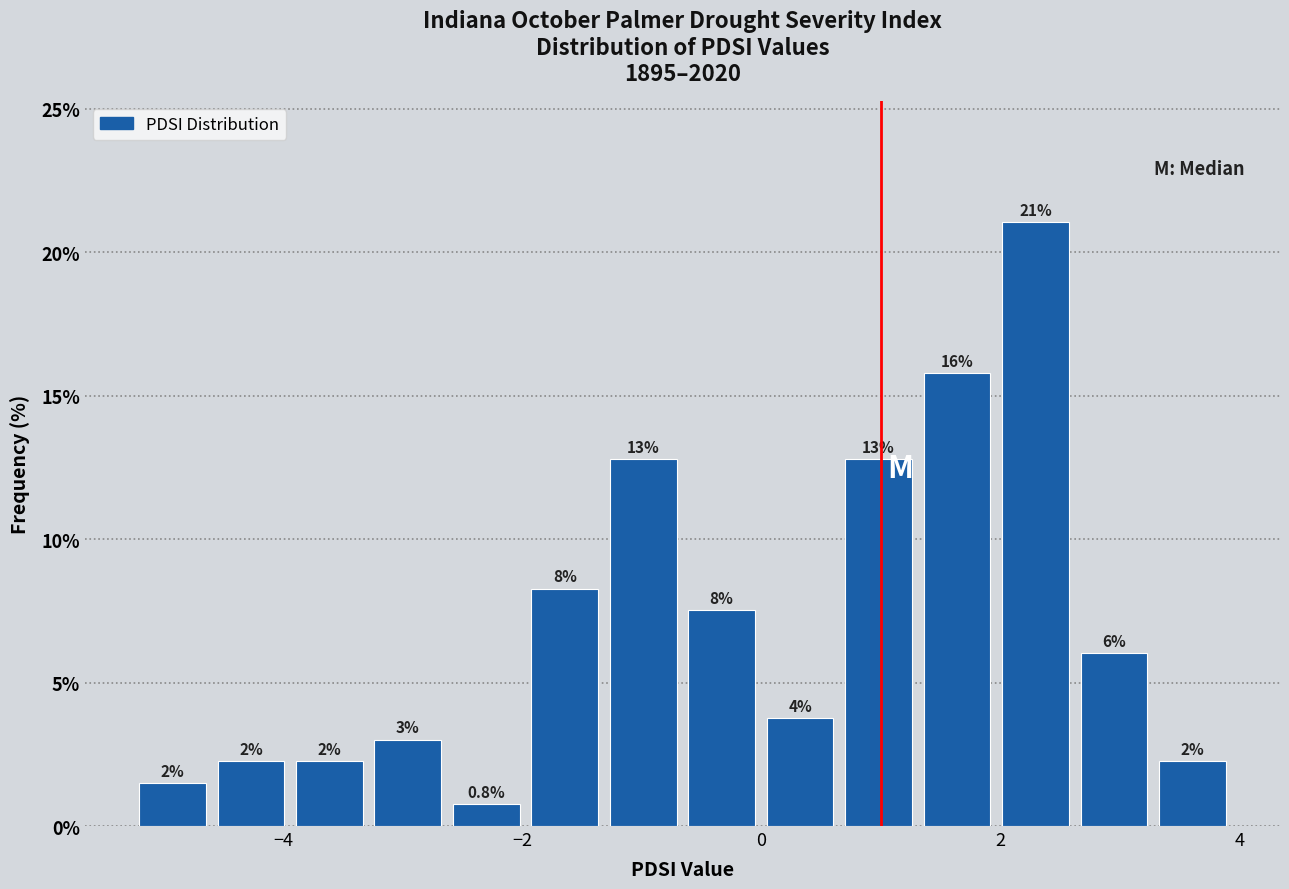

Read against the x-axis, roughly where is the centre of the tallest bar?

2.2